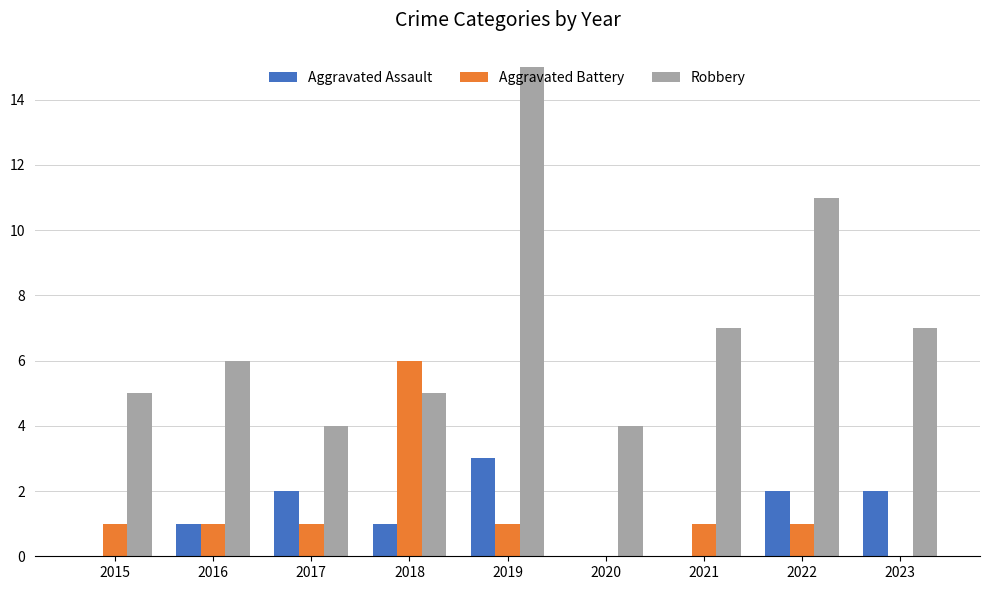

At which category is the sum across all series the highest?

2019